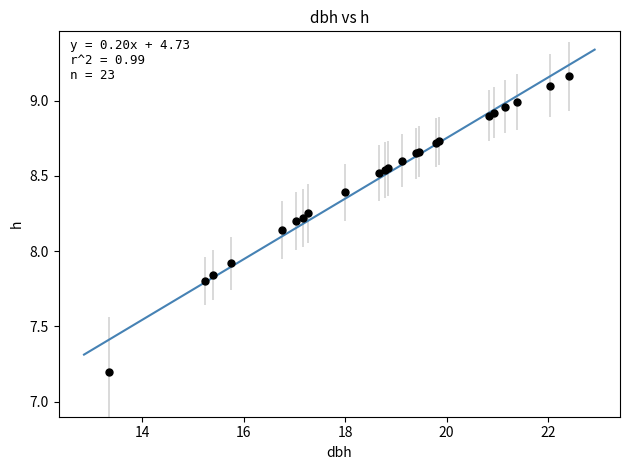

What Y value in the scatter plot is closest to 8?

7.9